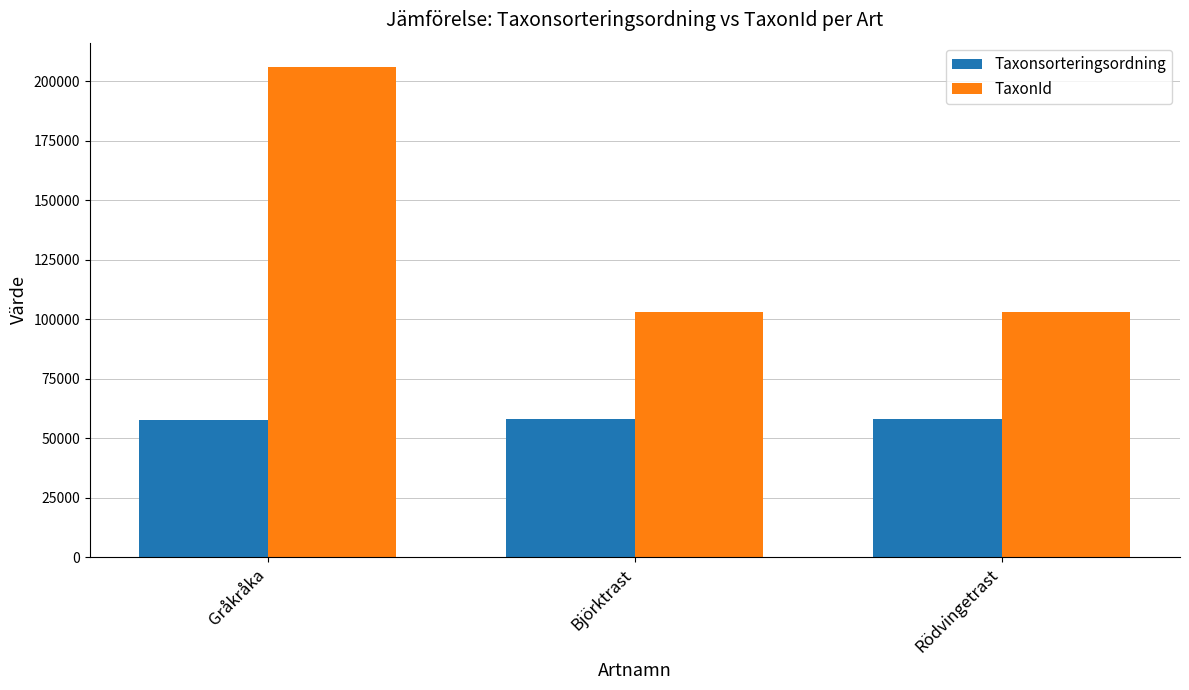

How many data points does each series have?

3